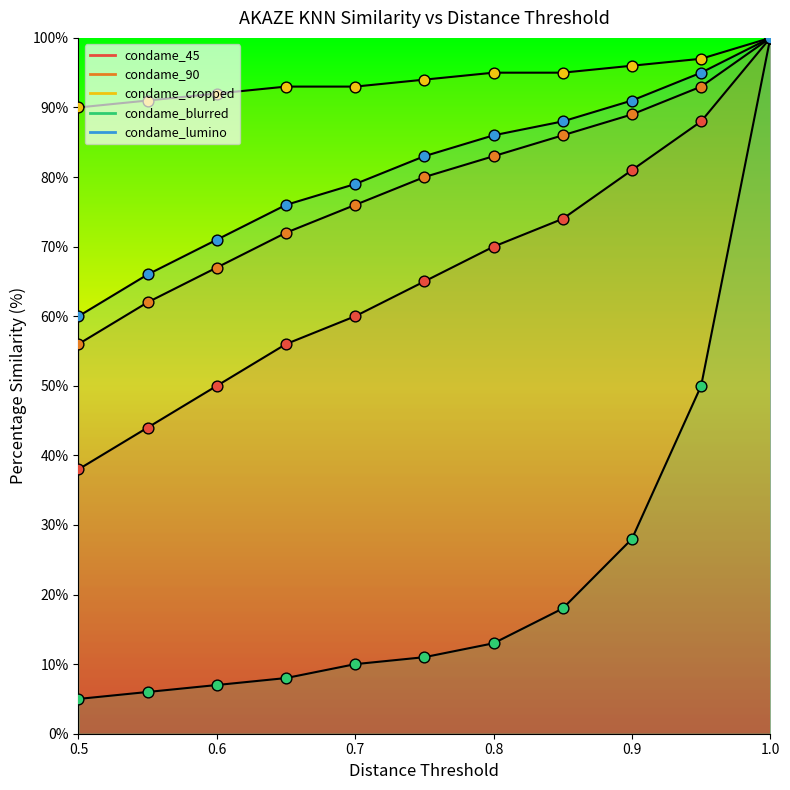

At which category is the sum across all series the highest?

1.0